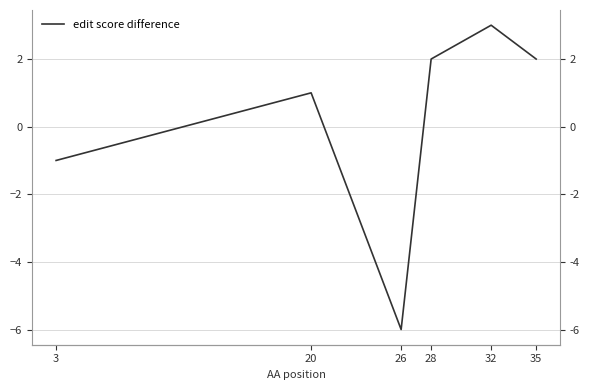

Which category has the highest value across all series?

32